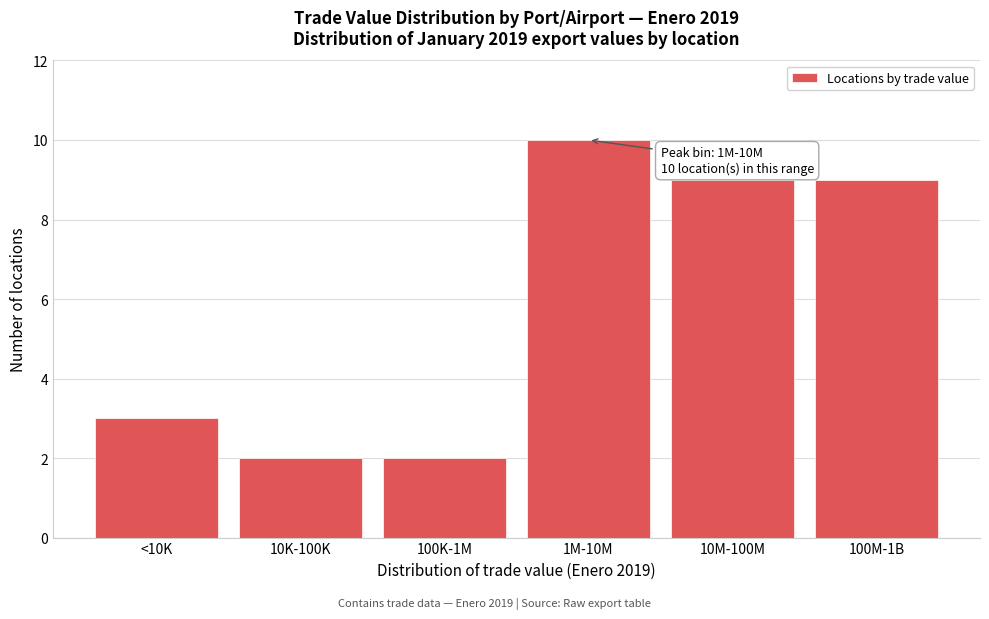

Reading right to left, list all the values displayed in this chart.

100M-1B=9	10M-100M=9	1M-10M=10	100K-1M=2	10K-100K=2	<10K=3